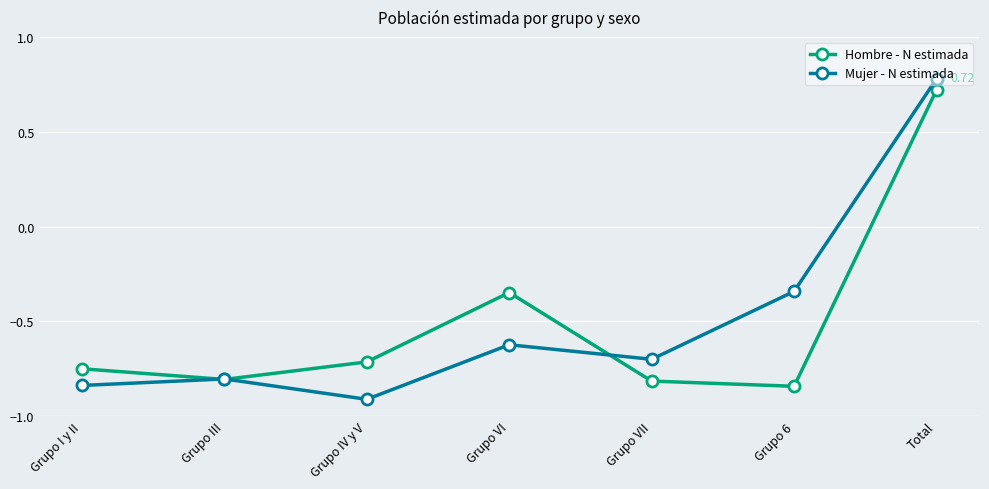

Rank the series at Grupo 6 from highest to lowest value.

Mujer - N estimada, Hombre - N estimada